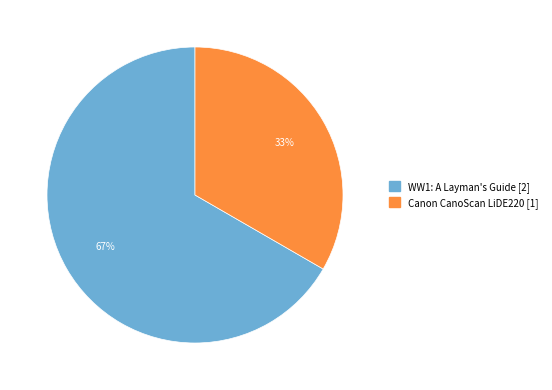

Does any single category account for the majority?

Yes